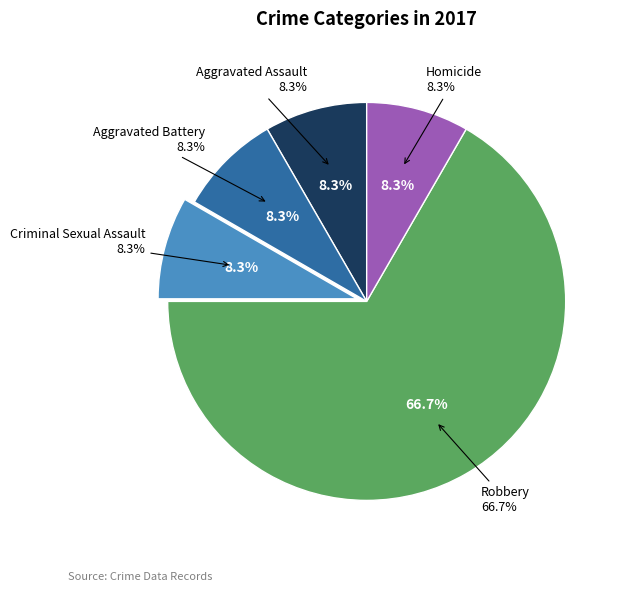

To the nearest percent, what is the difference between the largest and smallest slice percentages?

58%